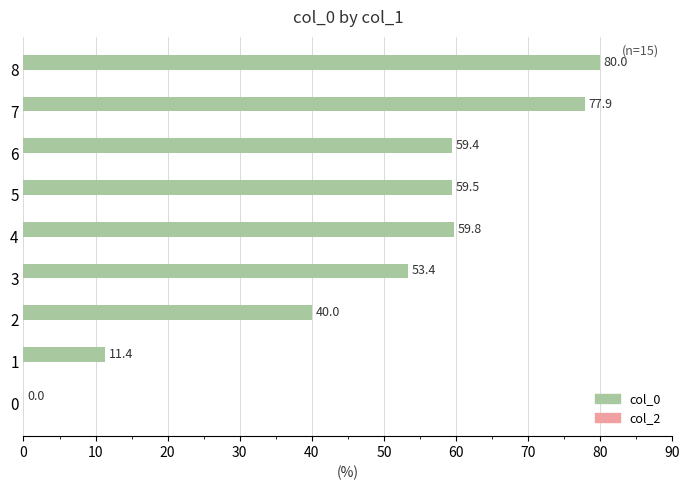

What is the sum of the values at 6 and 5?

118.9